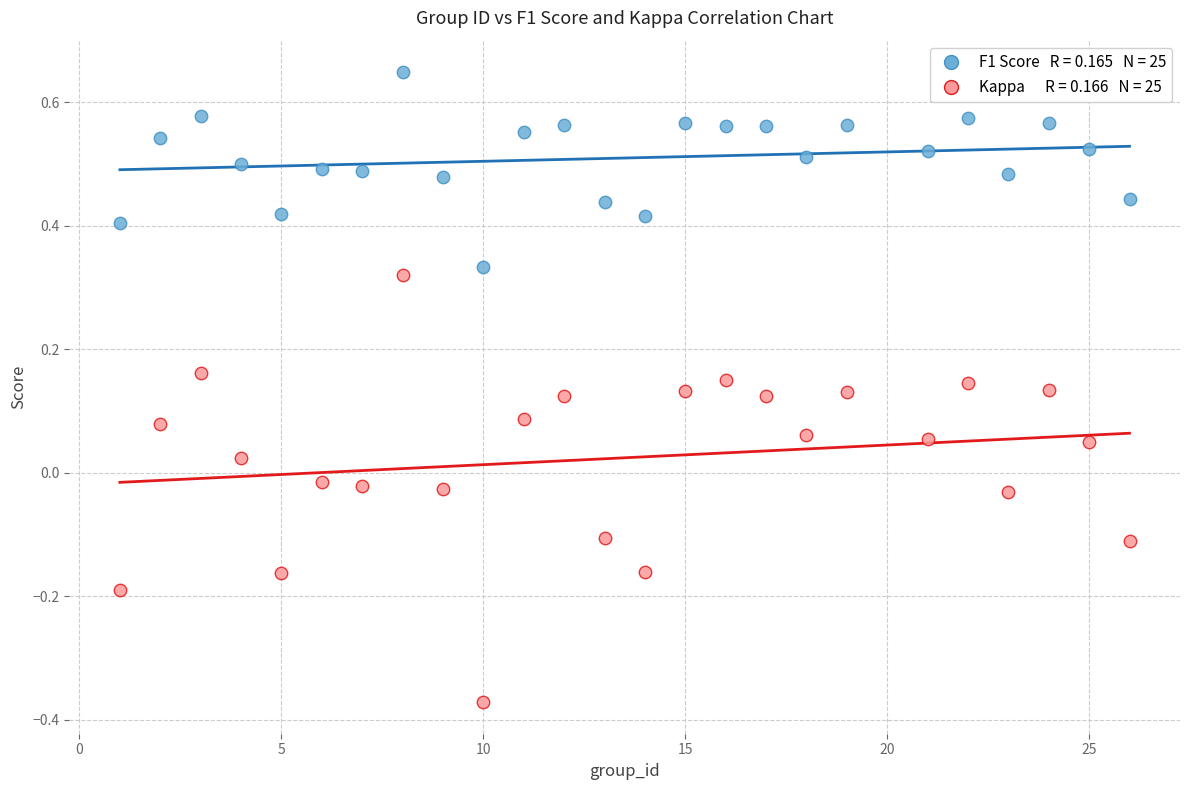

Across all data points, what is the range of Y values (max minus min)?

1.0